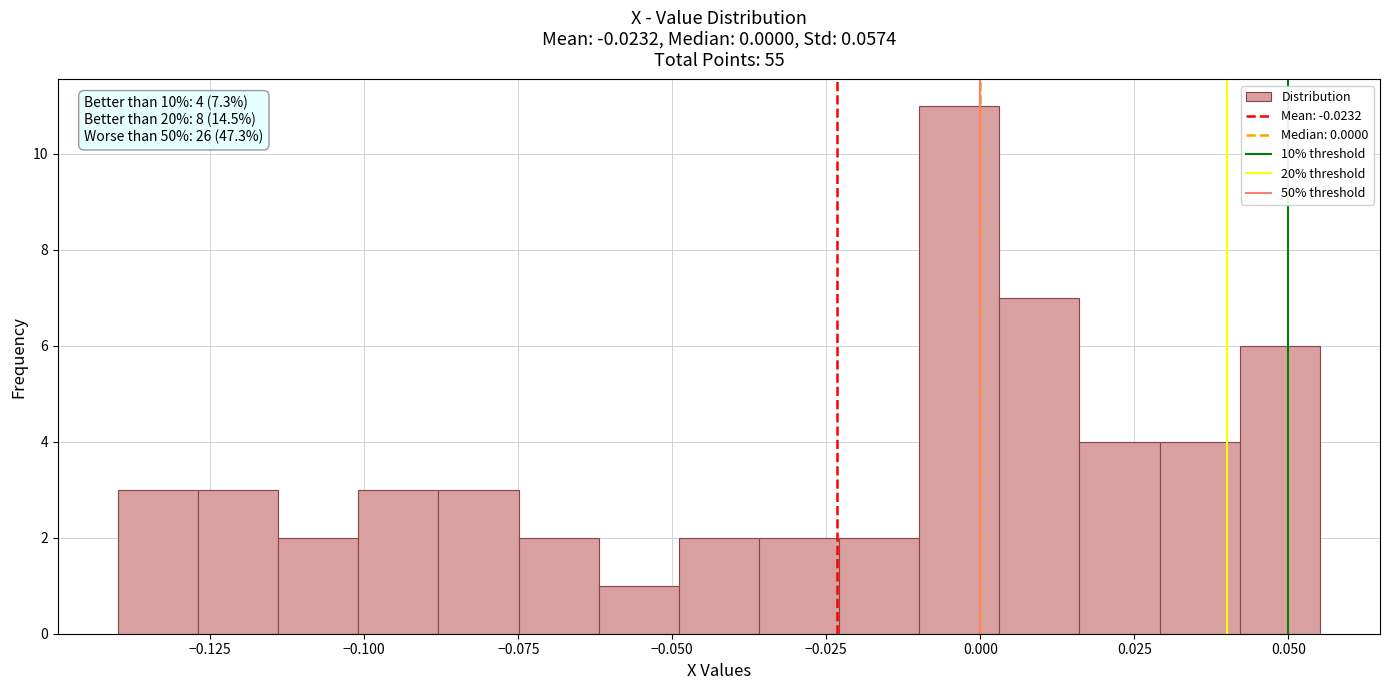

Read against the x-axis, roughly where is the centre of the tallest bar?

-0.005